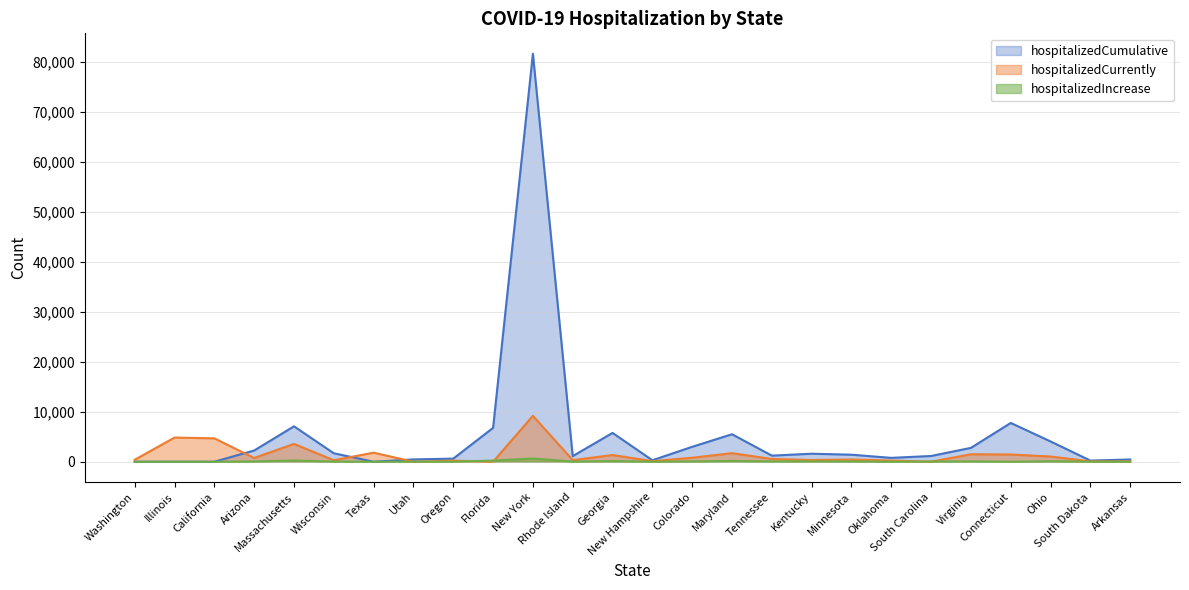

Which category has the highest value across all series?

New York